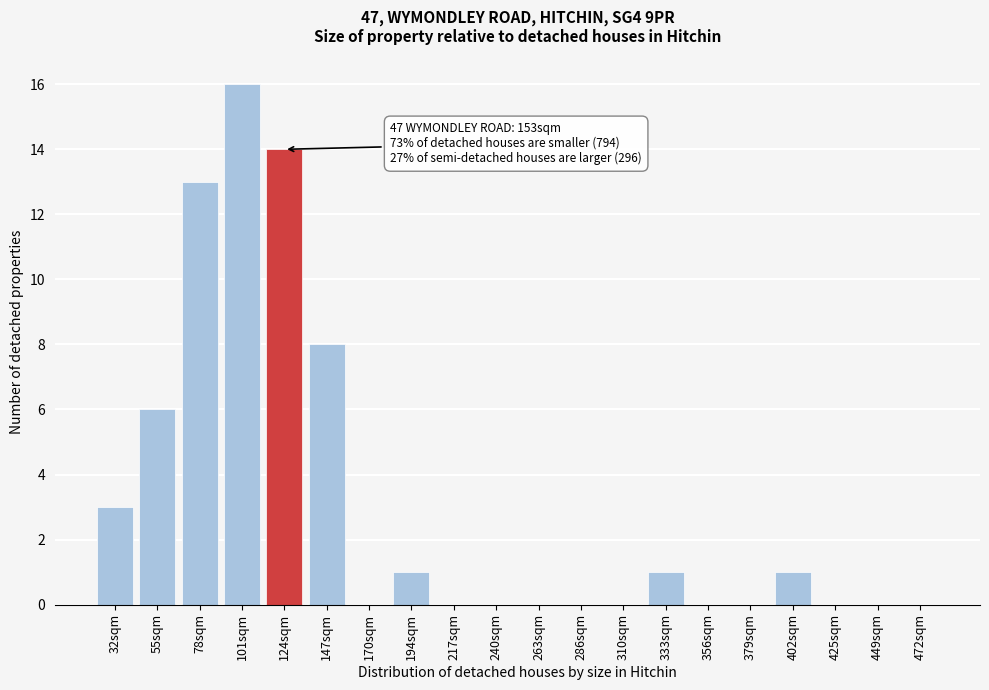

Reading left to right, extract all data points from this chart.

32sqm=3	55sqm=6	78sqm=13	101sqm=16	124sqm=14	147sqm=8	170sqm=0	194sqm=1	217sqm=0	240sqm=0	263sqm=0	286sqm=0	310sqm=0	333sqm=1	356sqm=0	379sqm=0	402sqm=1	425sqm=0	449sqm=0	472sqm=0